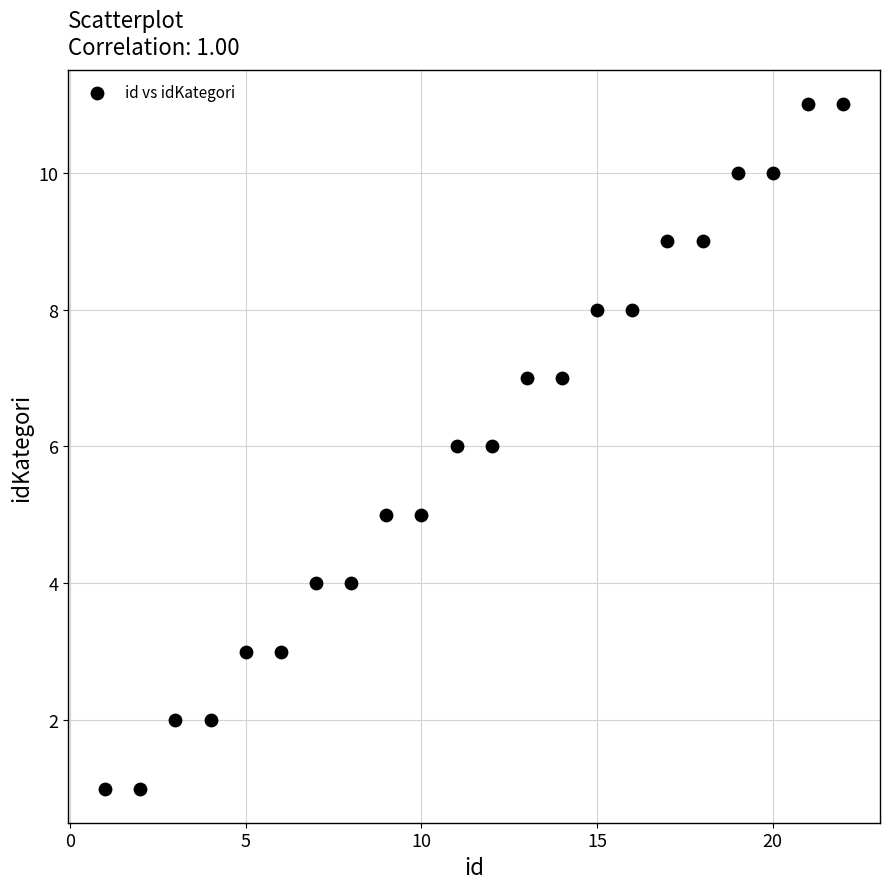

What is the range of X values (max minus min)?

21